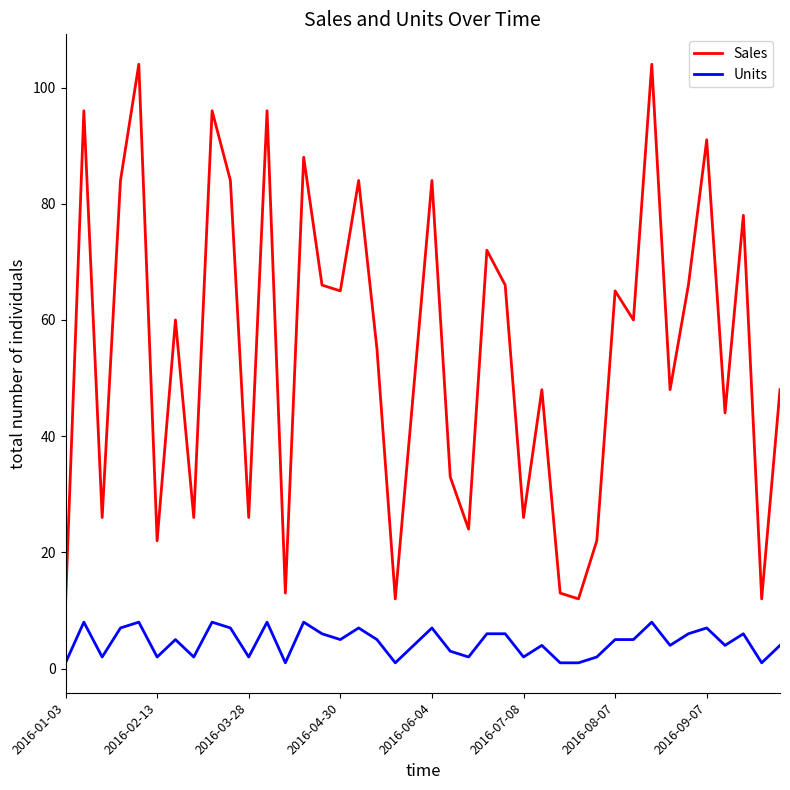

True or false: Units has more than 2 interior local peaks.

True